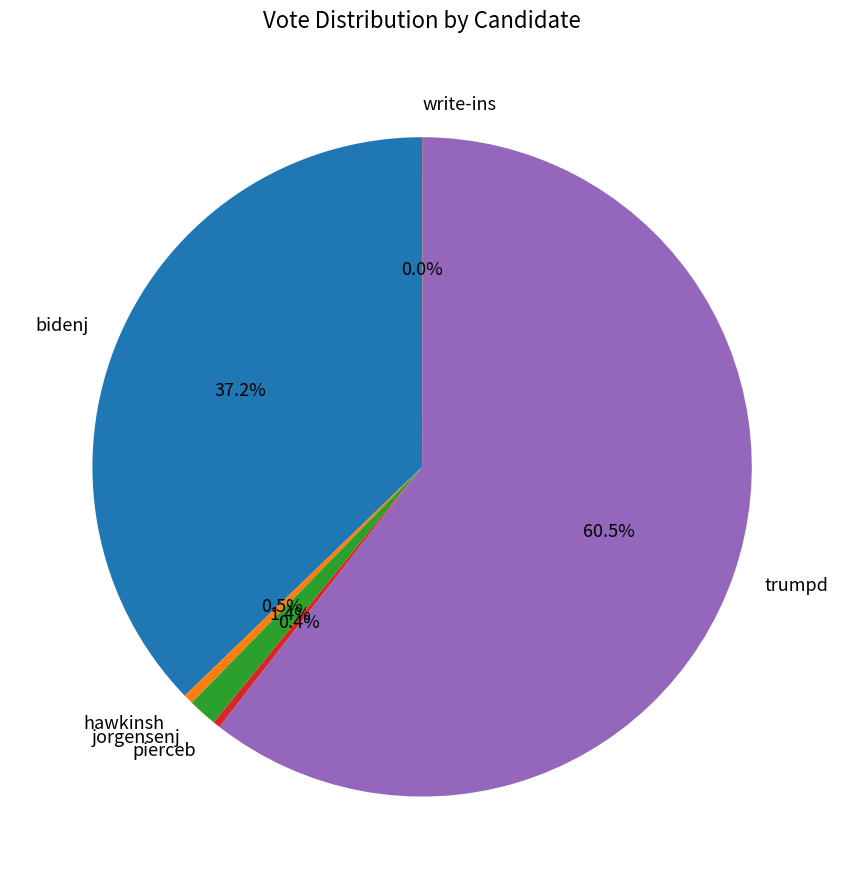

Approximately how many times larger is the value at pierceb compared to jorgensenj?

0.3